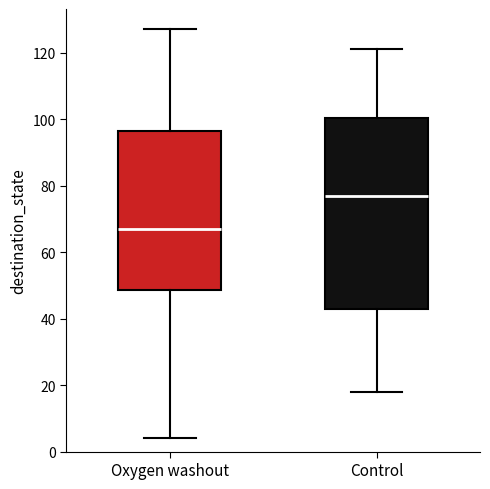

Comparing the boxes themselves (not the whiskers), which one is the tallest?

Control